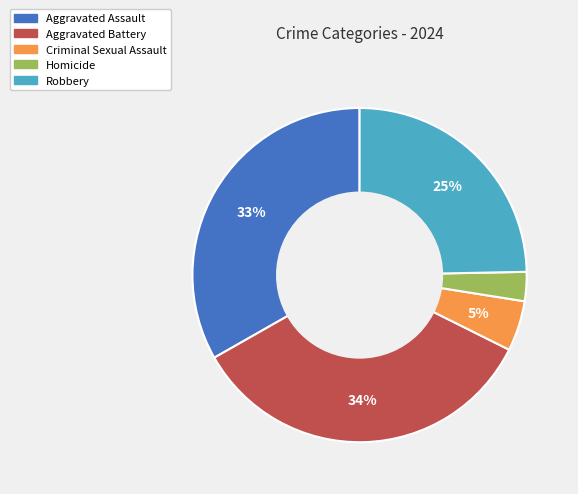

To the nearest percent, what is the combined percentage of Aggravated Assault and Homicide?

36%